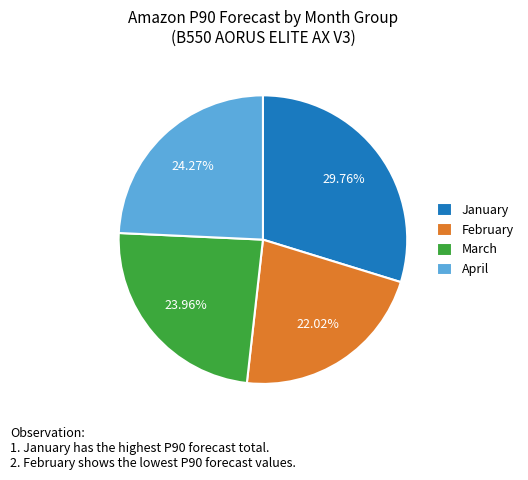

How many slices are in this pie chart?

4